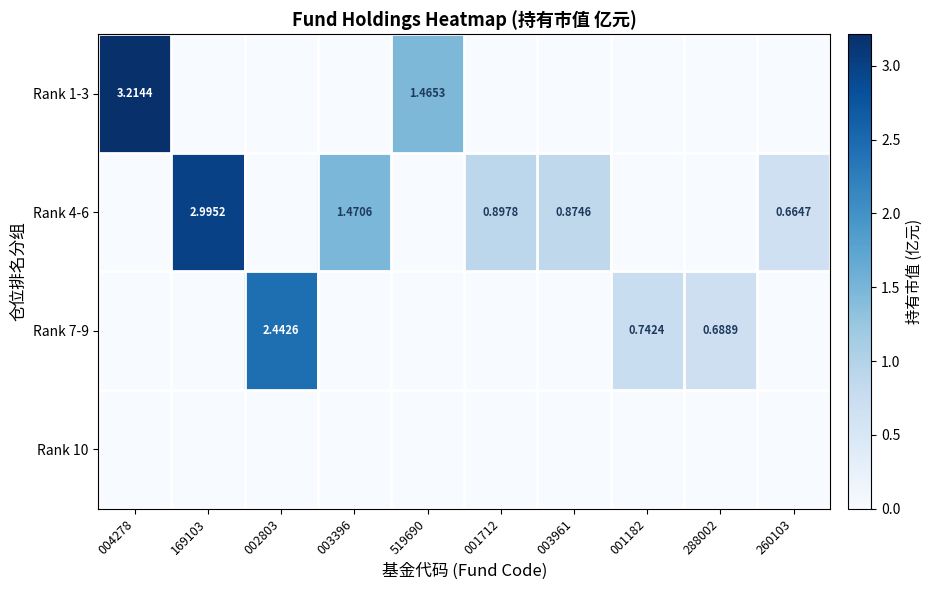

The Rank 7-9 series shows -1.2 at 169103. True or false?

False